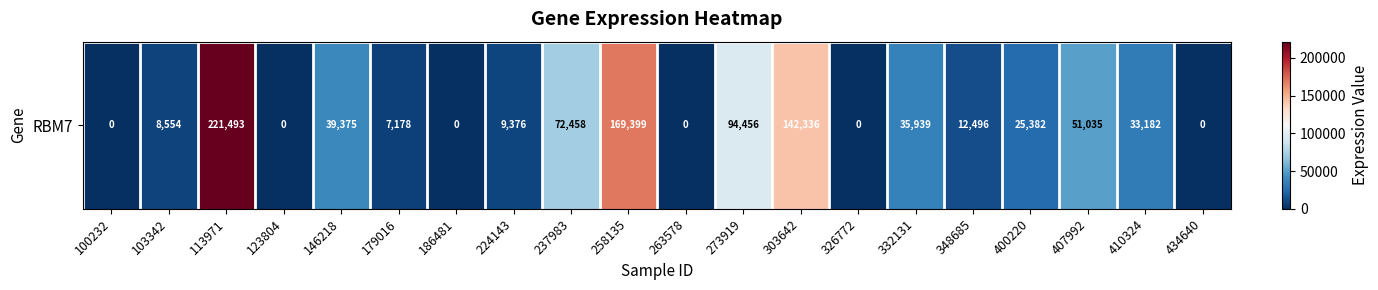

What is the maximum value shown in the chart?

221493